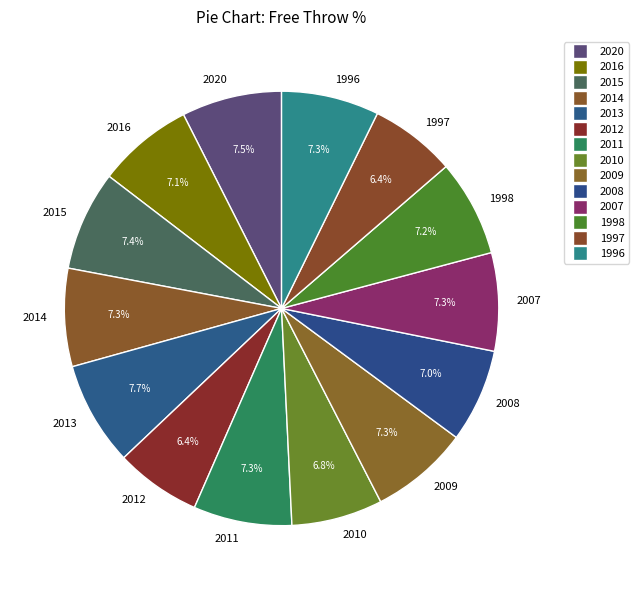

Which has a higher value, 2013 or 2008?

2013